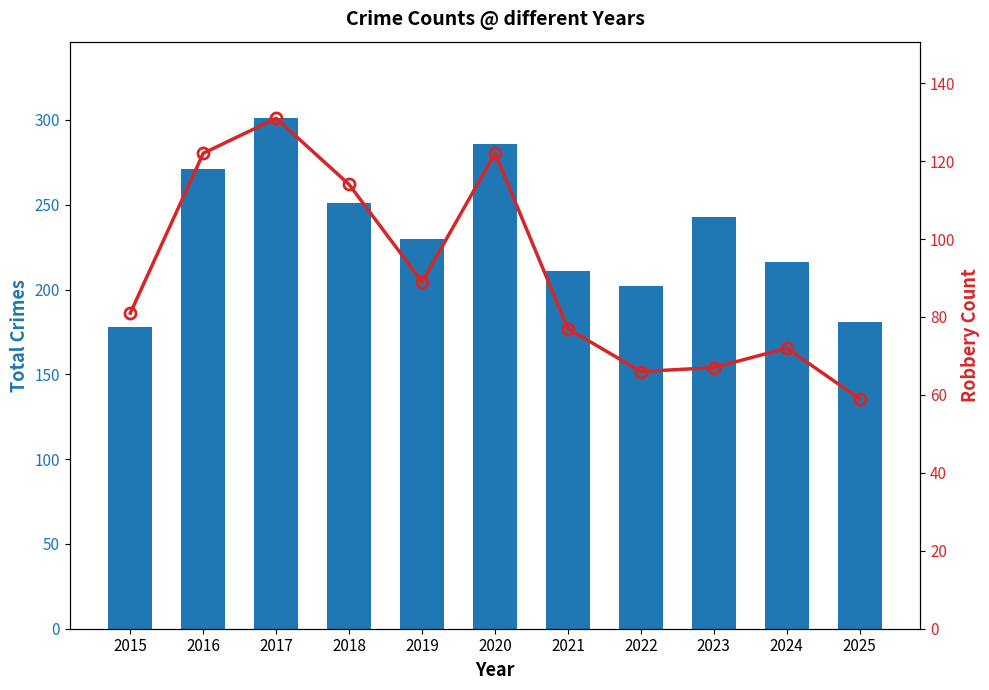

What is the value of the Robbery bar at the 7th from the left?

77